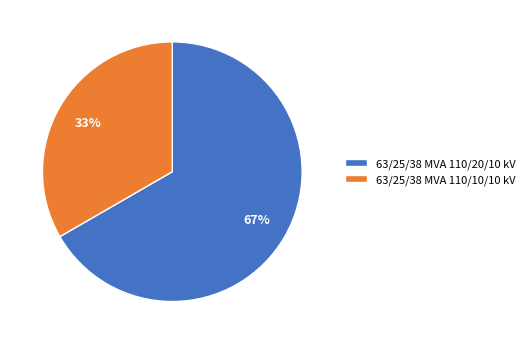

Does 63/25/38 MVA 110/10/10 kV account for over 50% of the chart?

No